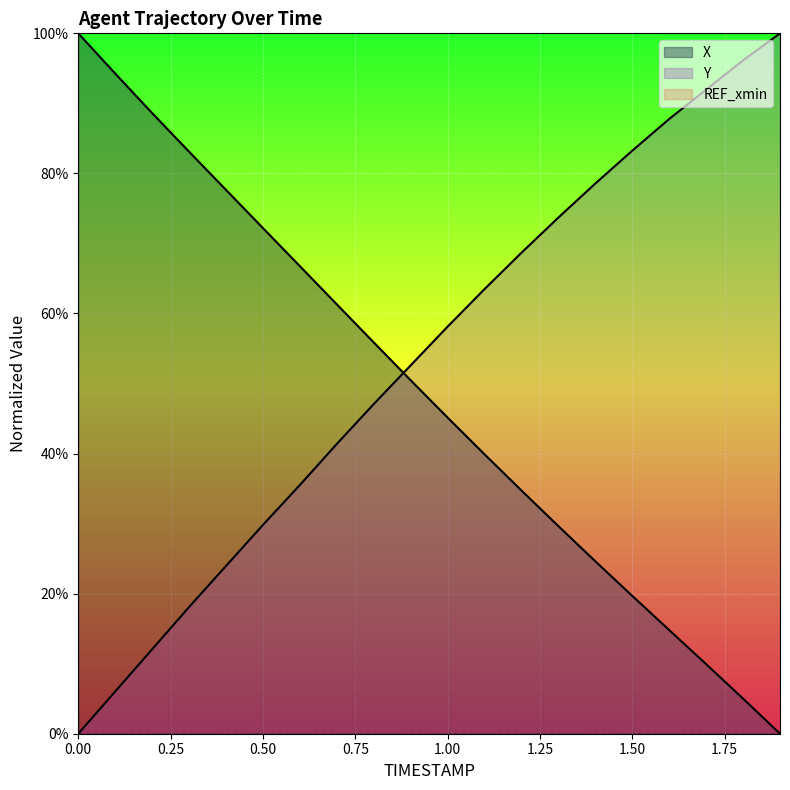

True or false: Y has more than 2 interior local peaks.

False